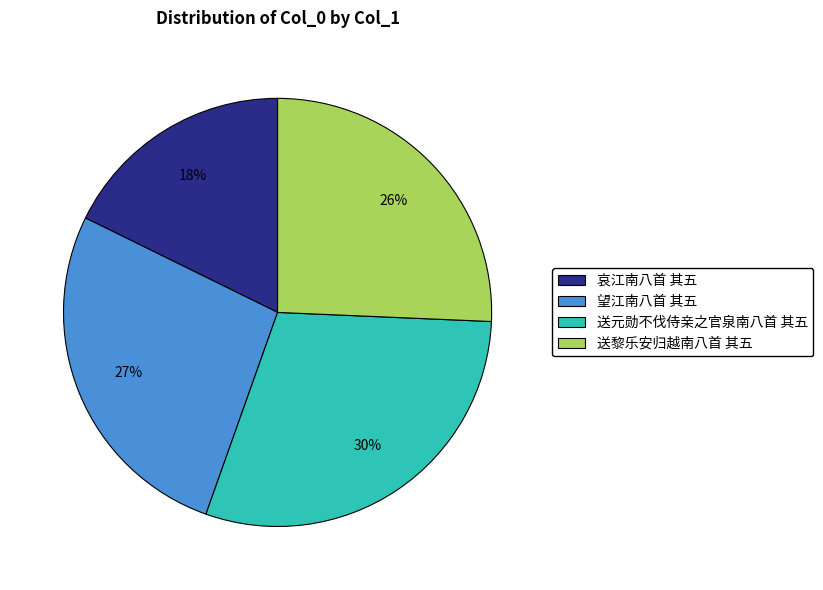

Does any single category account for the majority?

No